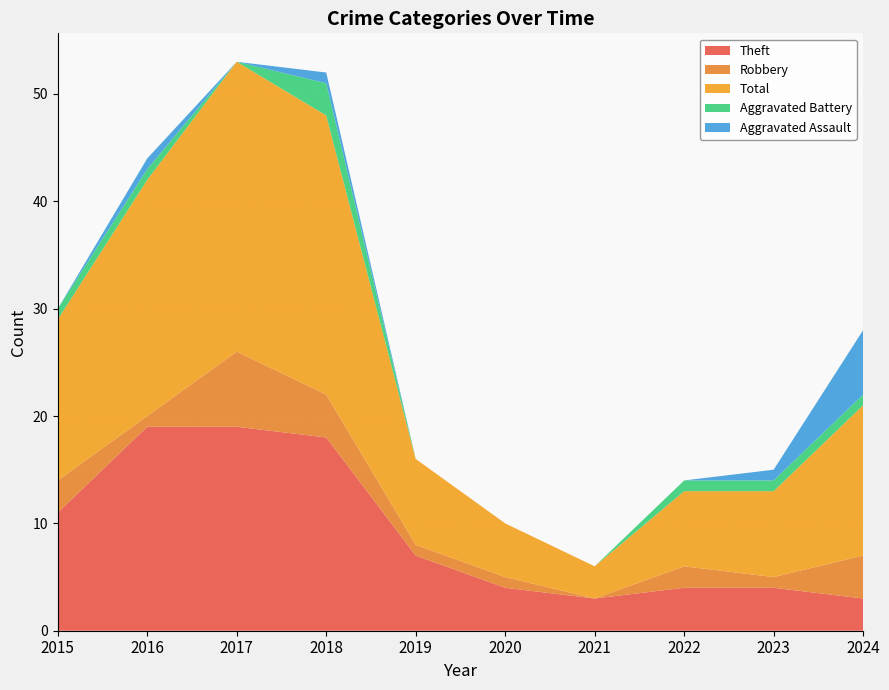

Reading left to right, what are all the values shown in this chart?

Theft: 2015=11	2016=19	2017=19	2018=18	2019=7	2020=4	2021=3	2022=4	2023=4	2024=3
Robbery: 2015=3	2016=1	2017=7	2018=4	2019=1	2020=1	2021=0	2022=2	2023=1	2024=4
Total: 2015=15	2016=22	2017=27	2018=26	2019=8	2020=5	2021=3	2022=7	2023=8	2024=14
Aggravated Battery: 2015=1	2016=1	2017=0	2018=3	2019=0	2020=0	2021=0	2022=1	2023=1	2024=1
Aggravated Assault: 2015=0	2016=1	2017=0	2018=1	2019=0	2020=0	2021=0	2022=0	2023=1	2024=6